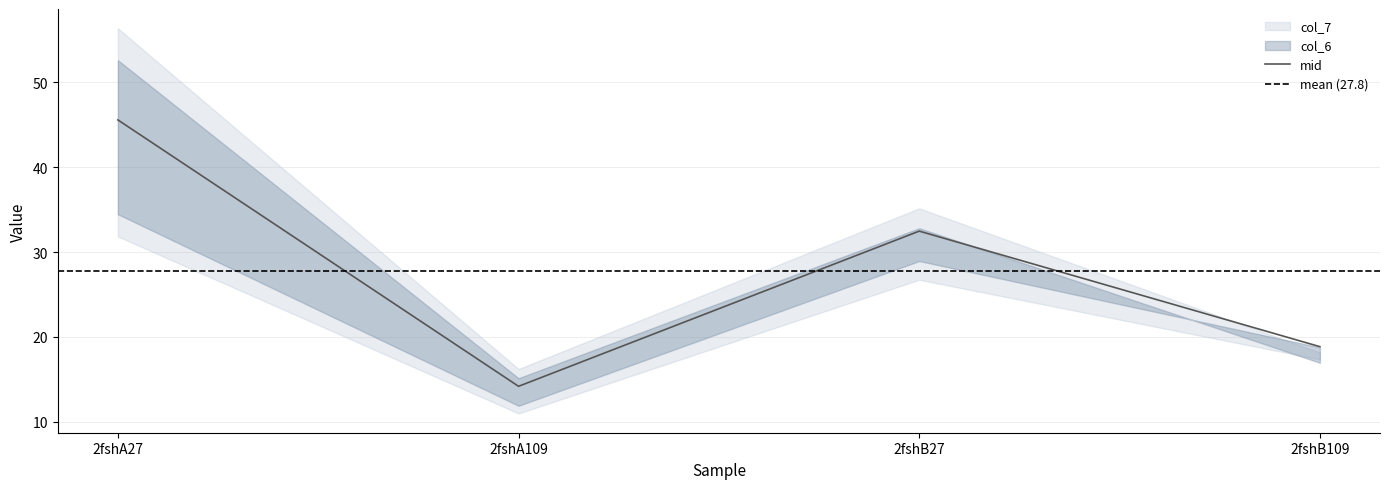

At which category does the data reach its first local peak?

2fshB27